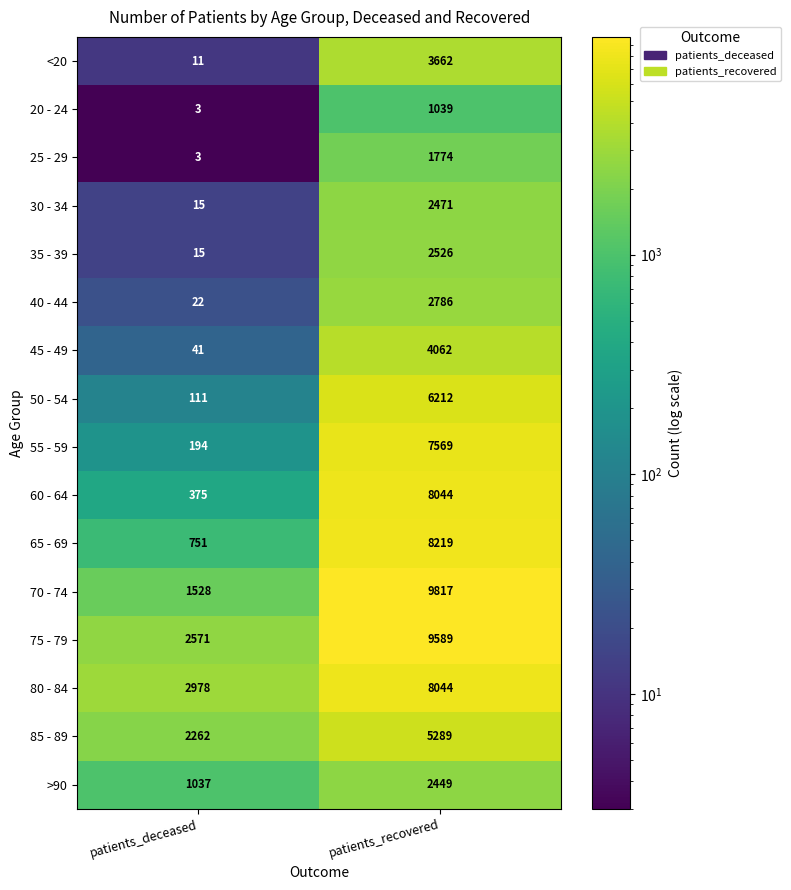

What is the total value across all series at patients_deceased?

11917